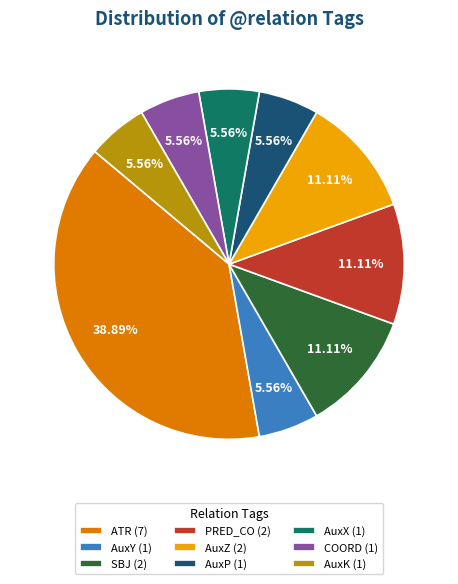

Count the number of slices in the pie.

9